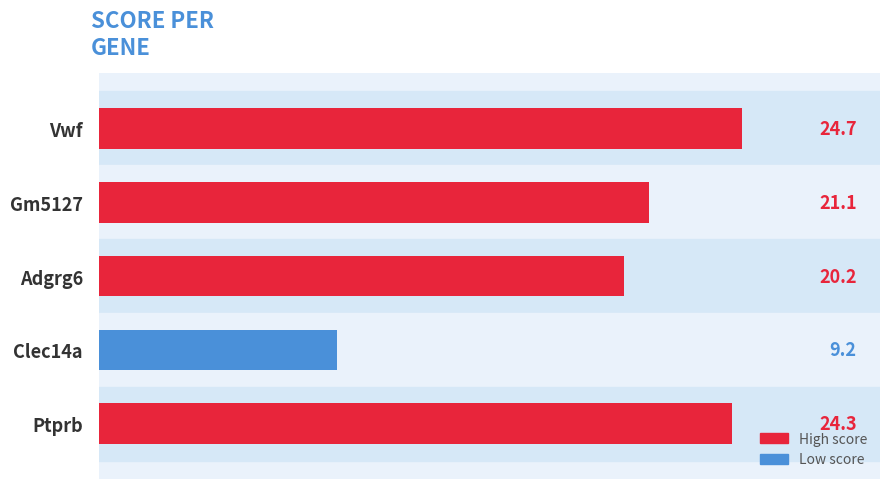

What is the label of the 4th bar from the top?

Clec14a